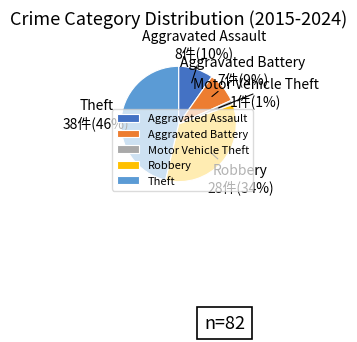

Is the sum of Aggravated Battery and Motor Vehicle Theft greater than half?

No